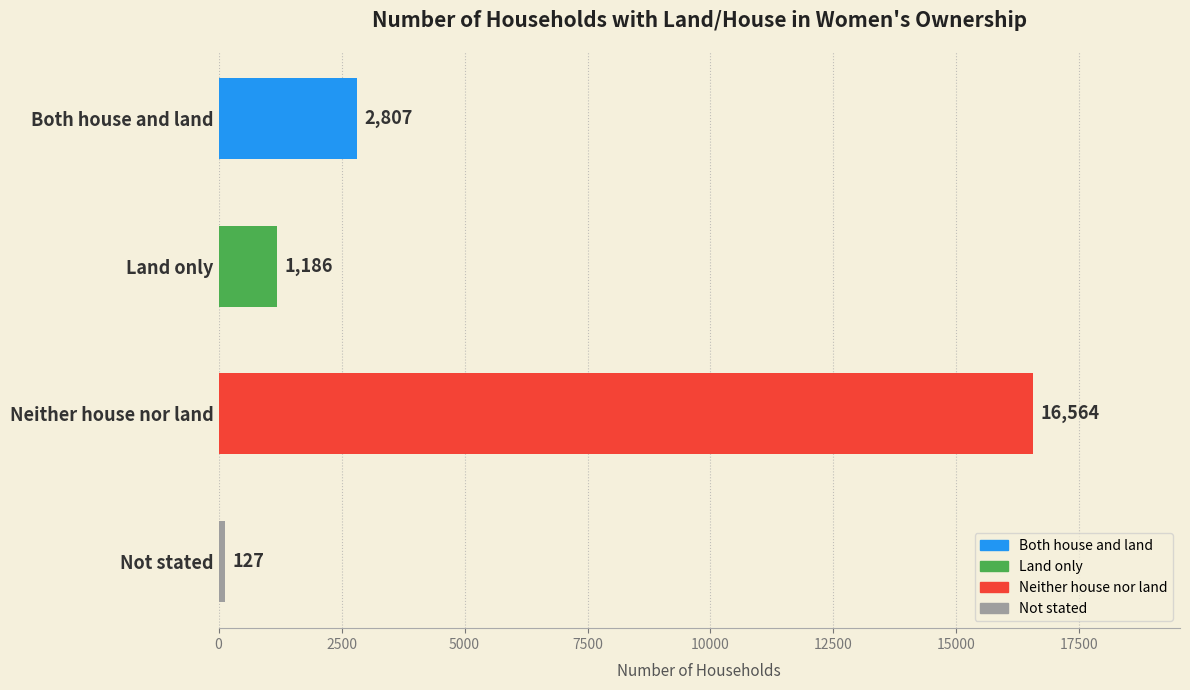

Count the number of categories in the chart.

4